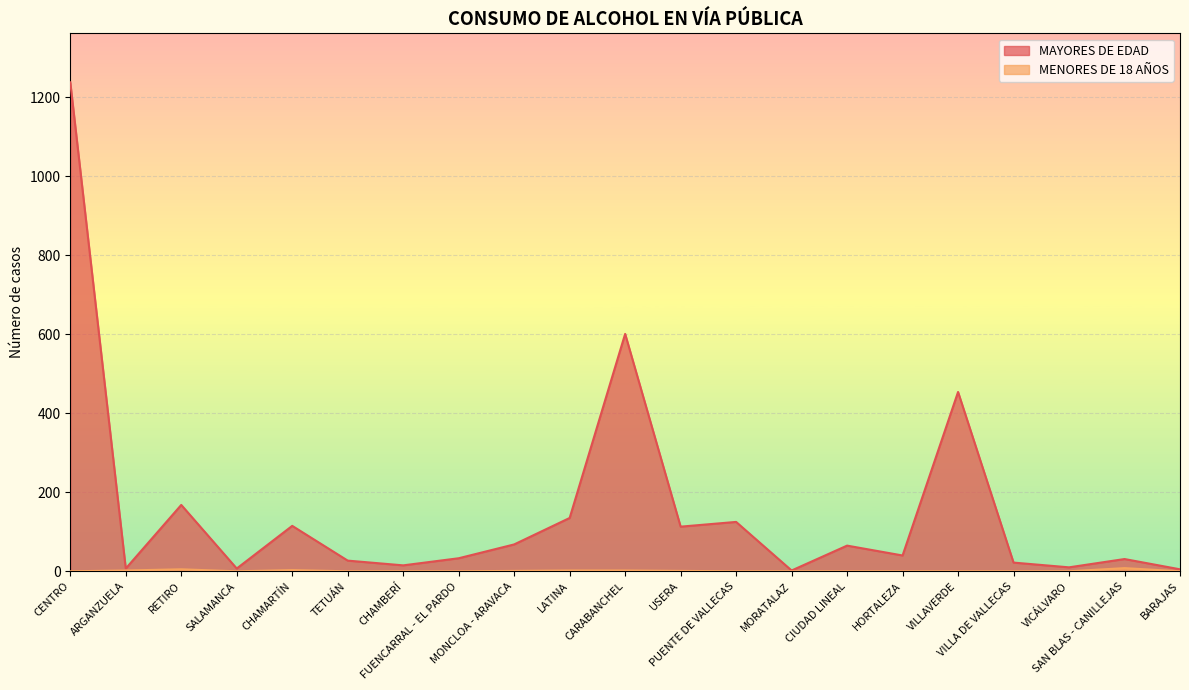

How many lines are shown in the chart?

2